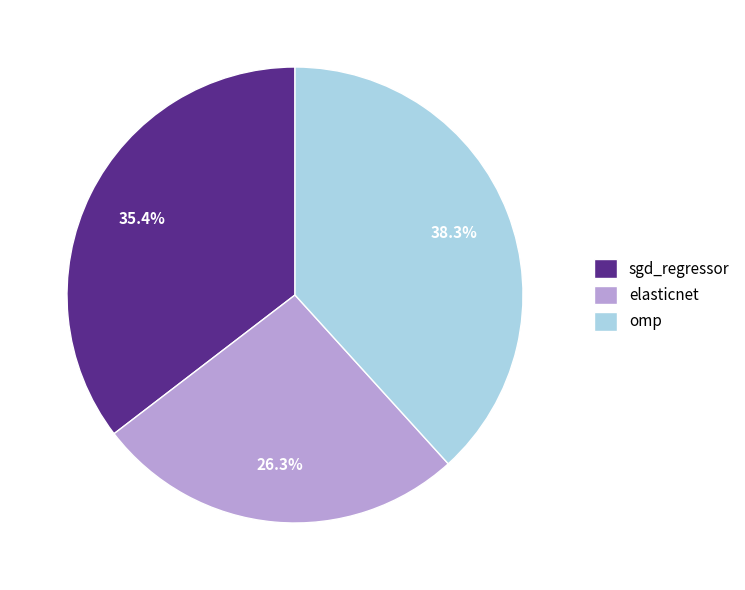

Is omp the majority of the pie?

No